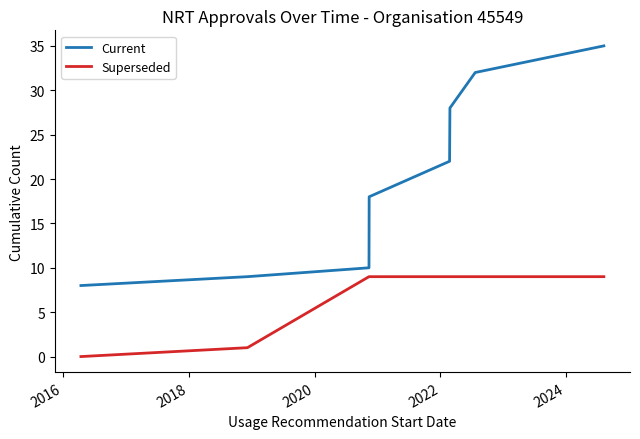

List the series in order of their overall mean, highest first.

Current, Superseded